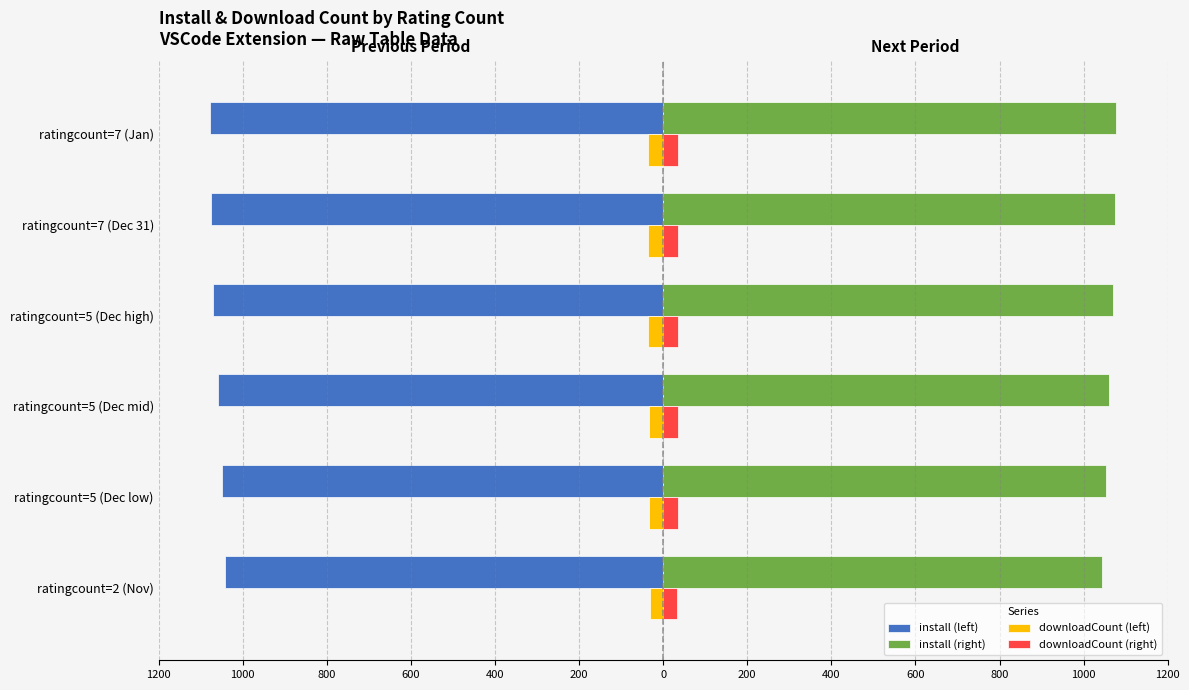

Which series has the widest spread of values?

install (left)